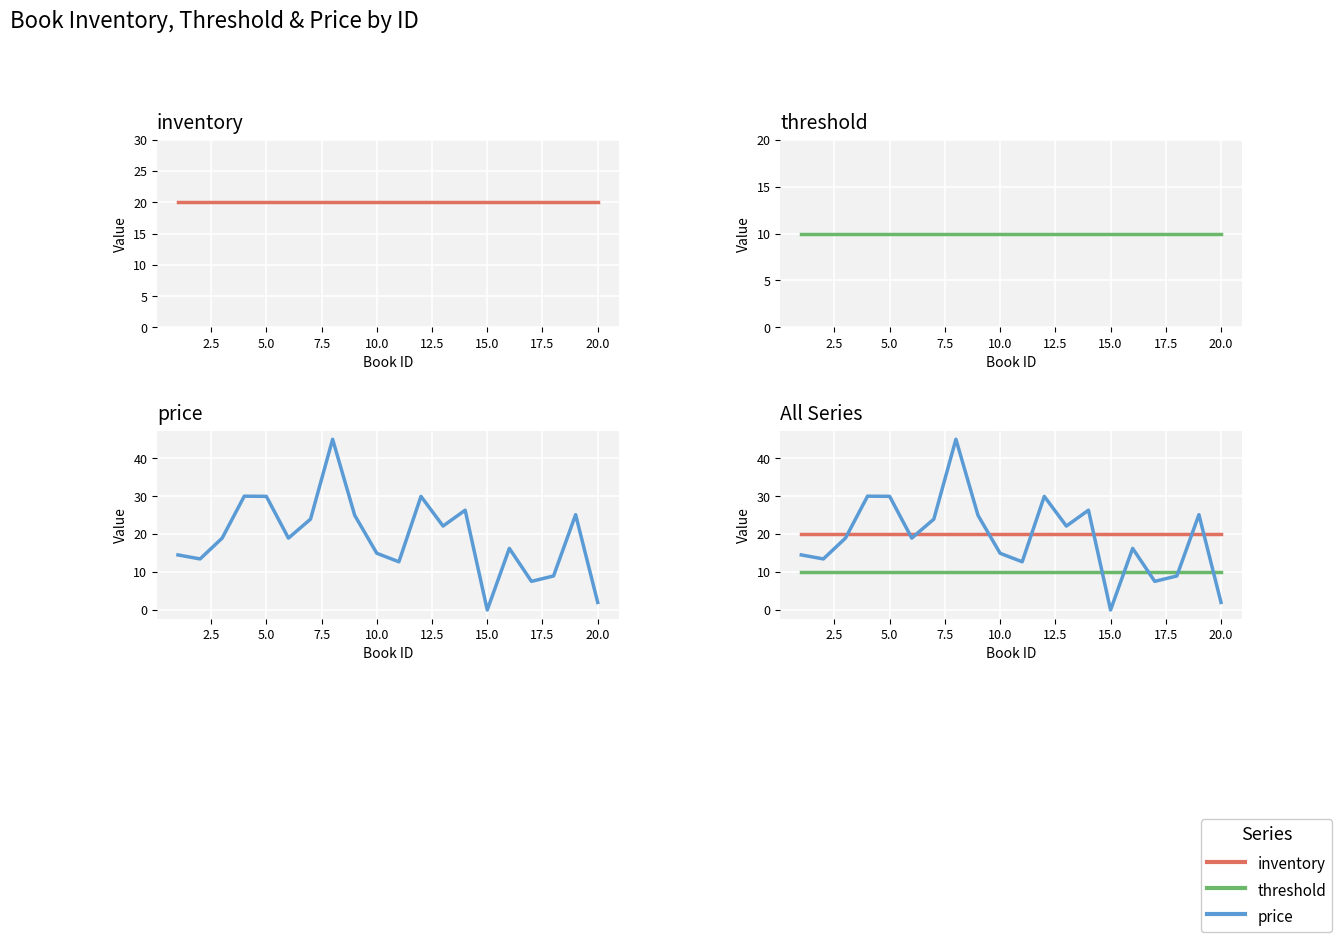

What is the maximum value shown in the chart?

45.0